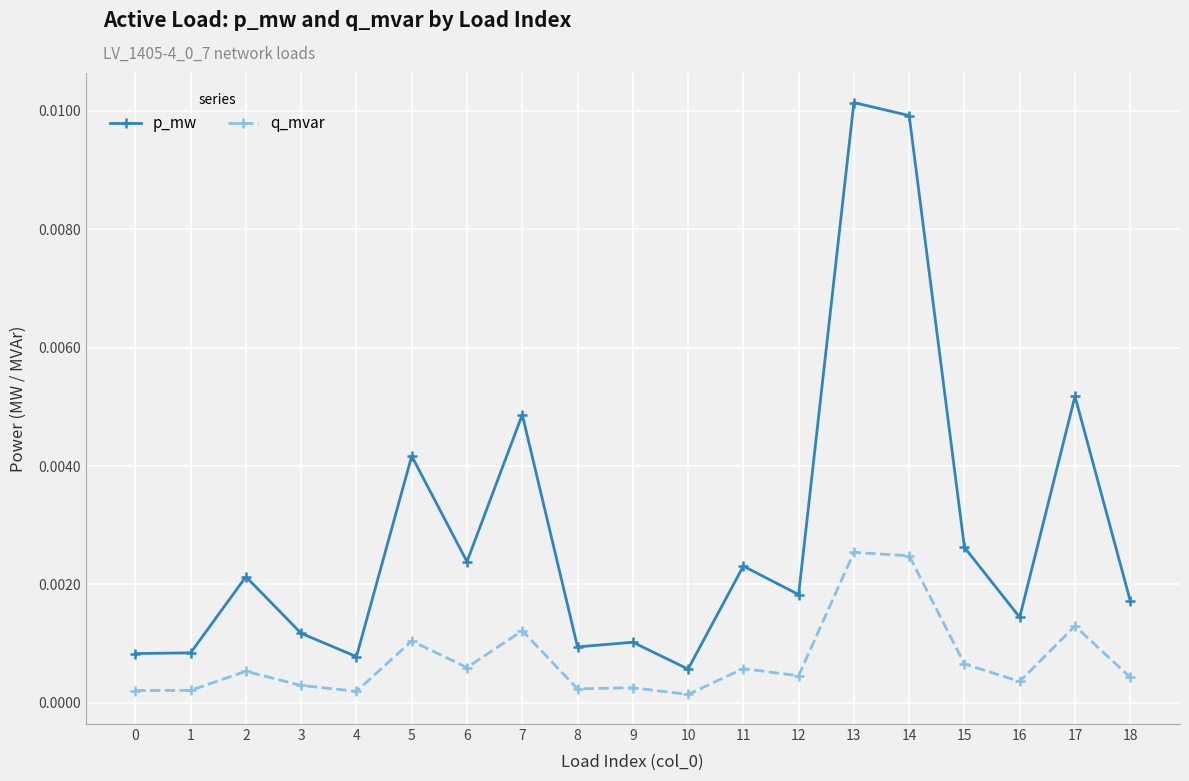

Where is the first local maximum for p_mw?

2